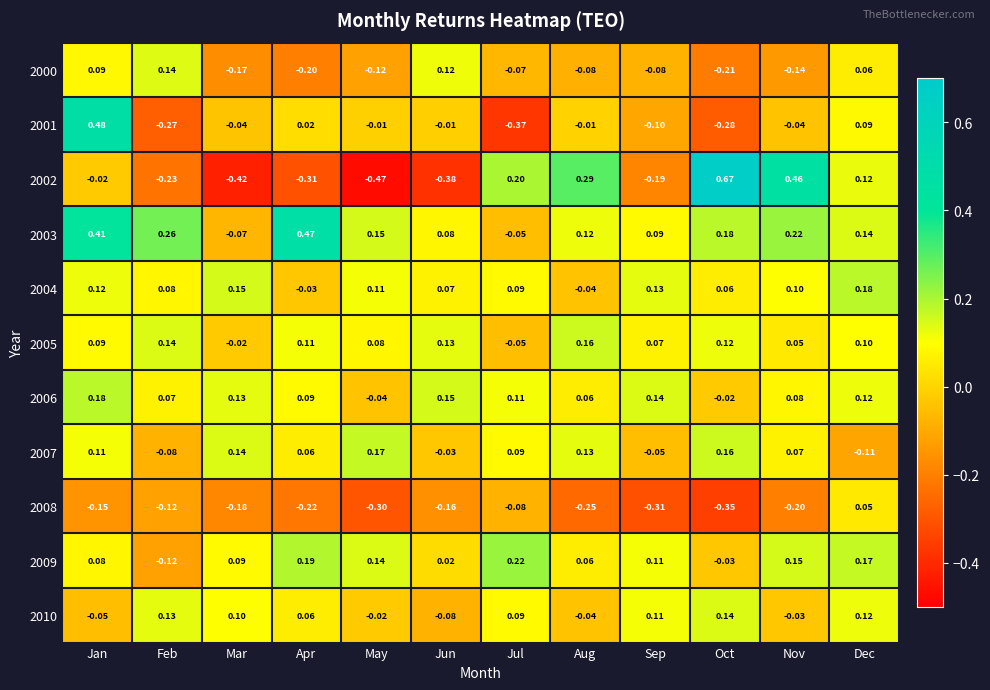

At which label does 2007 first exceed 0?

Jan